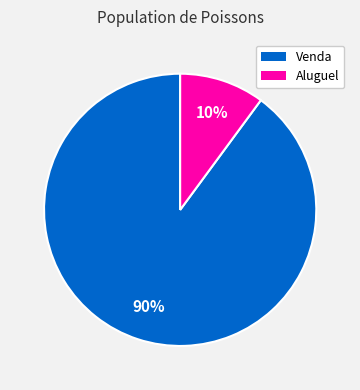

To the nearest percent, what percentage of the pie is Aluguel?

10%